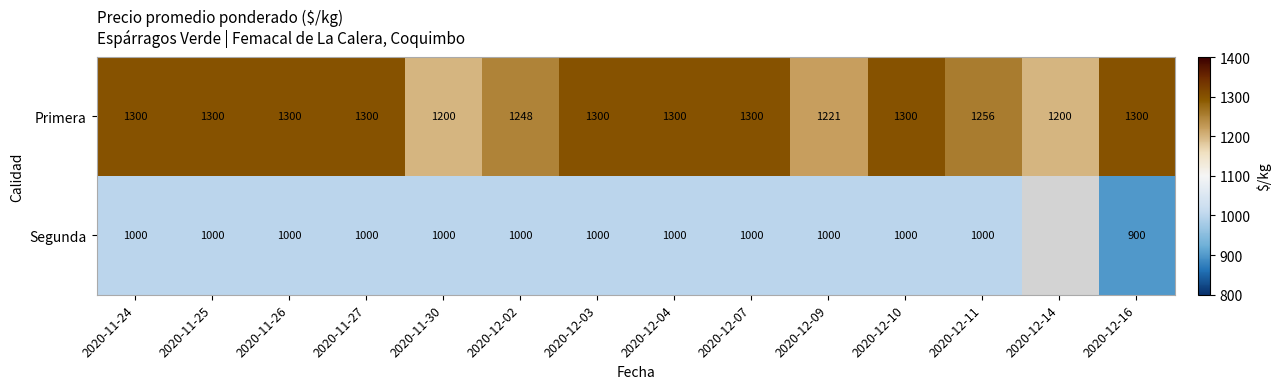

Which category has the lowest value across all series?

2020-12-16